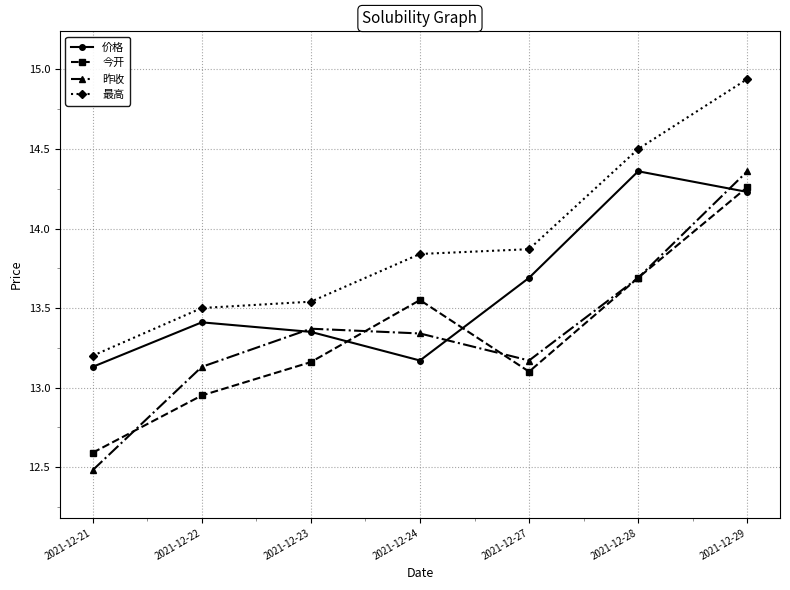

What is the minimum value shown in the chart?

12.5